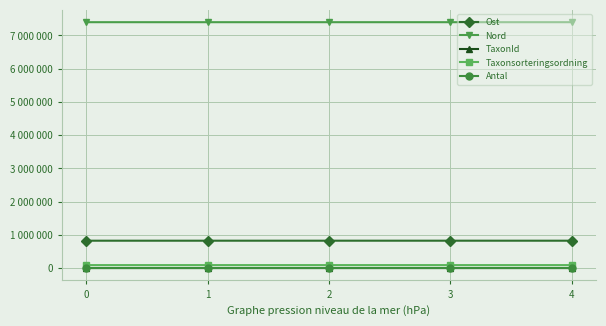

Does the chart have visible grid lines?

Yes